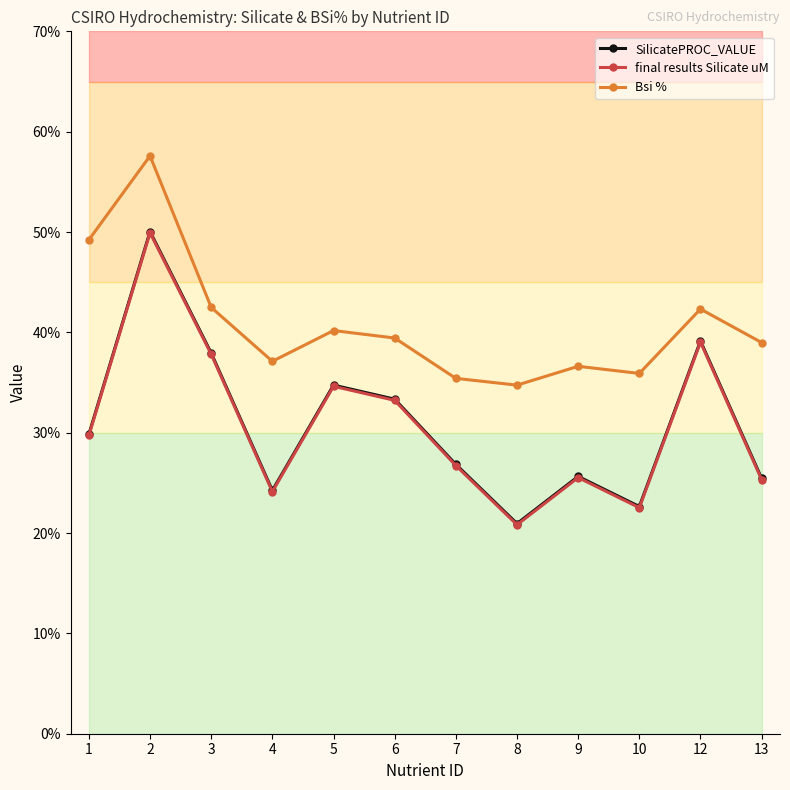

Count the number of categories in the chart.

12